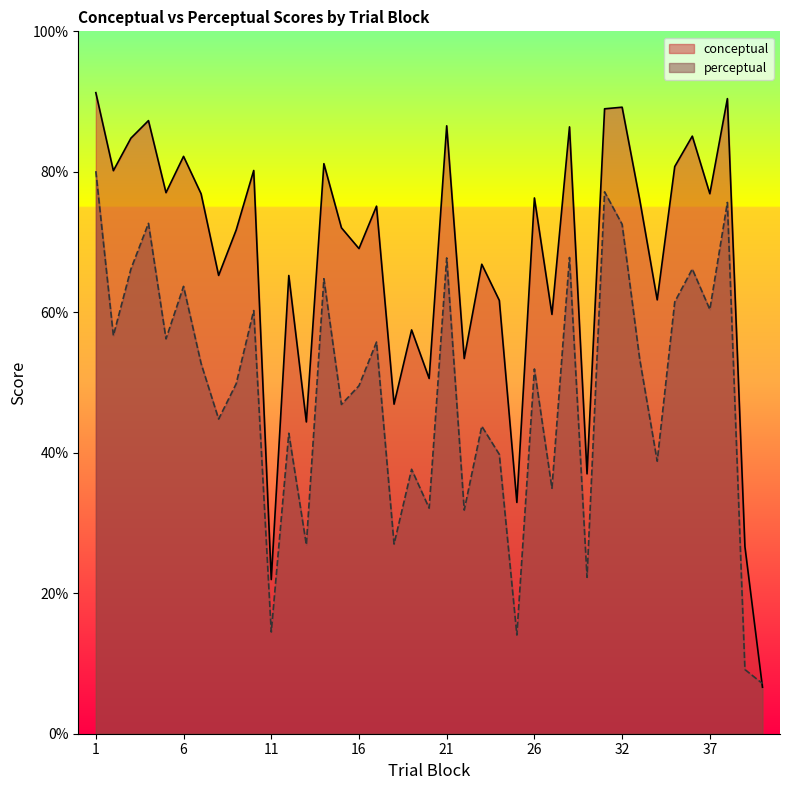

Reading left to right, what are all the values shown in this chart?

conceptual: 1=91.3	2=80.2	3=84.8	4=87.3	5=77.0	6=82.2	7=76.9	8=65.2	9=71.7	10=80.2	11=21.9	12=65.2	13=44.4	14=81.2	15=72.0	16=69.1	17=75.1	18=46.9	19=57.5	20=50.6	21=86.5	22=53.4	23=66.8	24=61.7	25=32.9	26=76.3	27=59.7	29=86.4	30=37.0	31=89.0	32=89.2	33=76.1	34=61.8	35=80.8	36=85.1	37=76.9	38=90.4	39=26.6	40=6.6
perceptual: 1=80.1	2=56.7	3=66.2	4=72.7	5=56.2	6=63.7	7=52.7	8=44.8	9=49.8	10=60.2	11=14.5	12=42.8	13=26.9	14=64.8	15=46.9	16=49.5	17=55.8	18=27.0	19=37.6	20=32.1	21=67.7	22=31.8	23=43.8	24=39.8	25=14.1	26=51.9	27=35.0	29=67.8	30=22.3	31=77.2	32=72.5	33=53.4	34=38.8	35=61.5	36=66.2	37=60.4	38=75.6	39=9.1	40=7.1